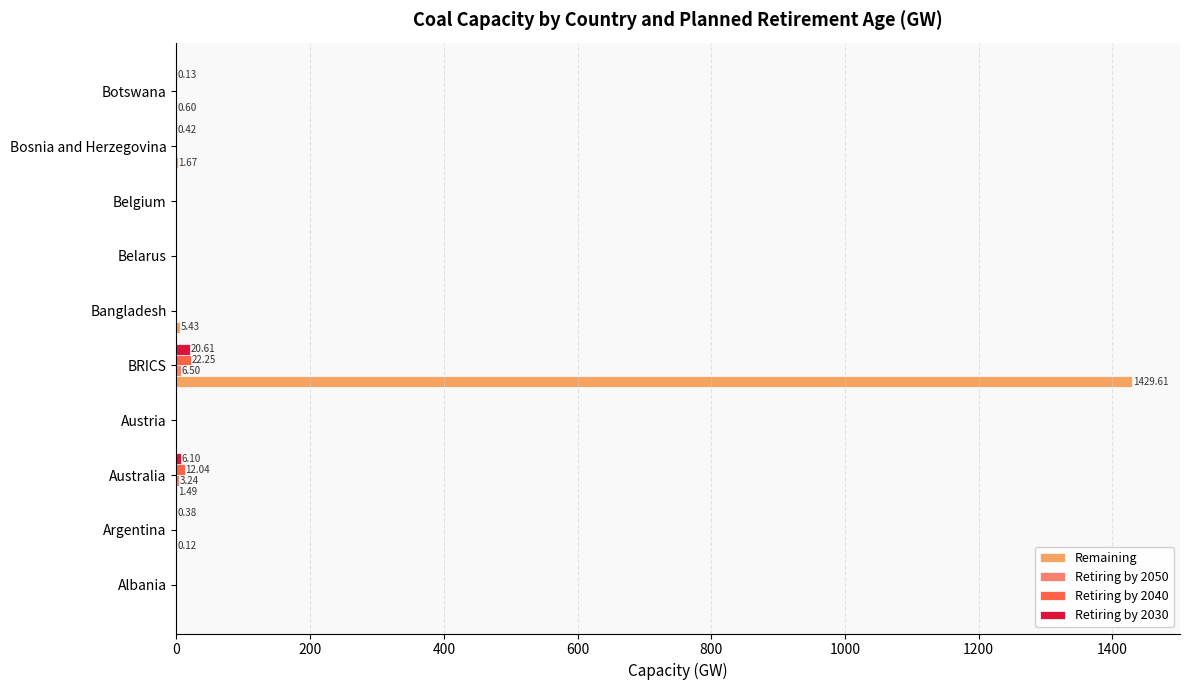

At which category does the chart reach its peak across all series?

BRICS